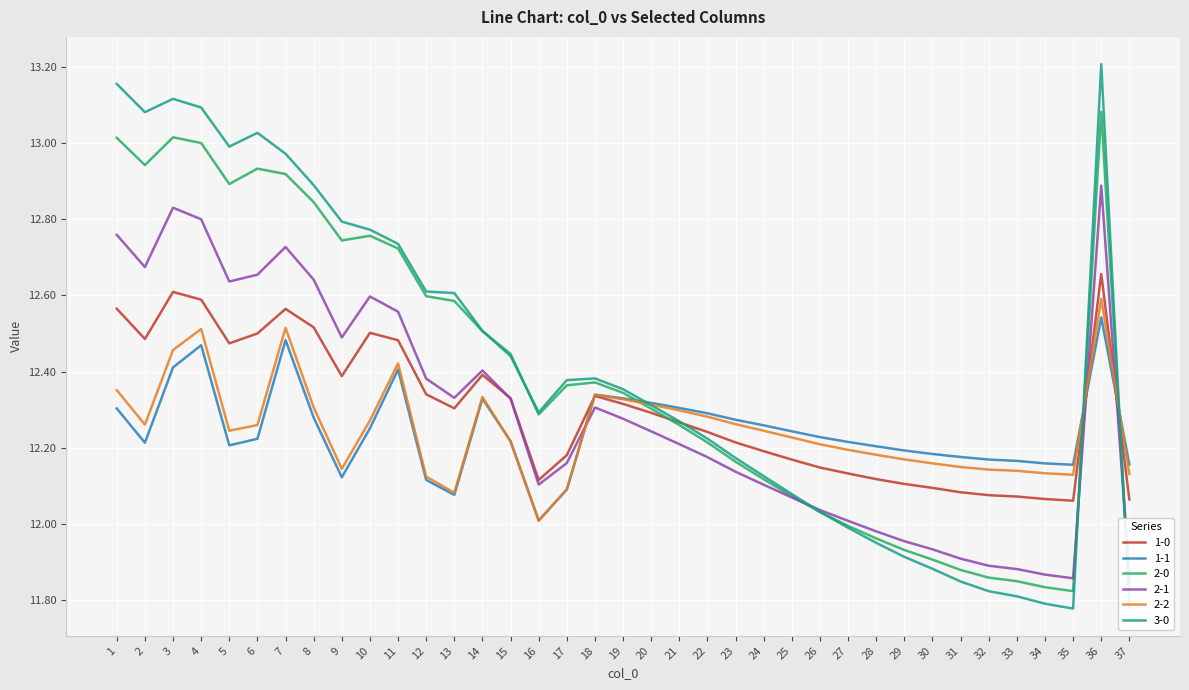

How many values in the 3-0 series exceed 12?

27